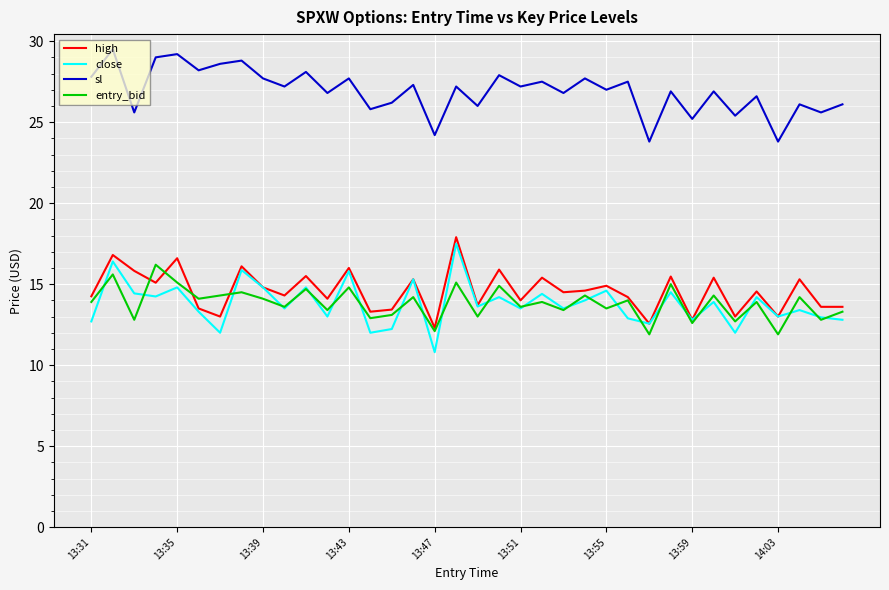

True or false: sl and entry_bid cross at least once.

False